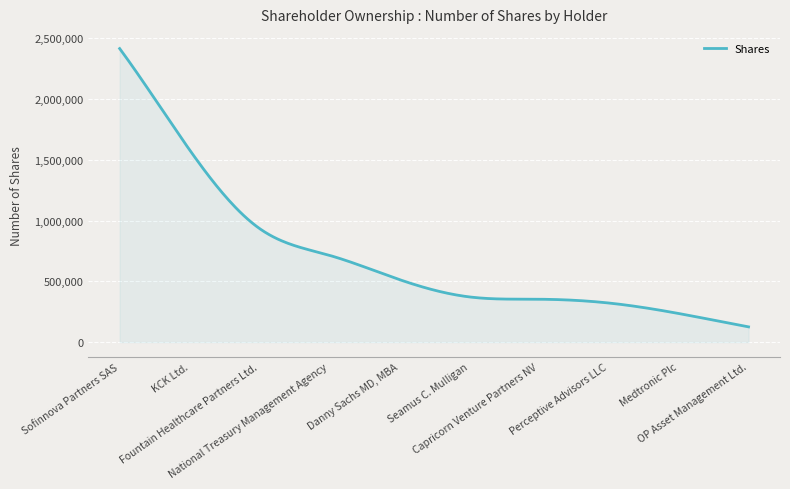

What is the average value?

695593.1